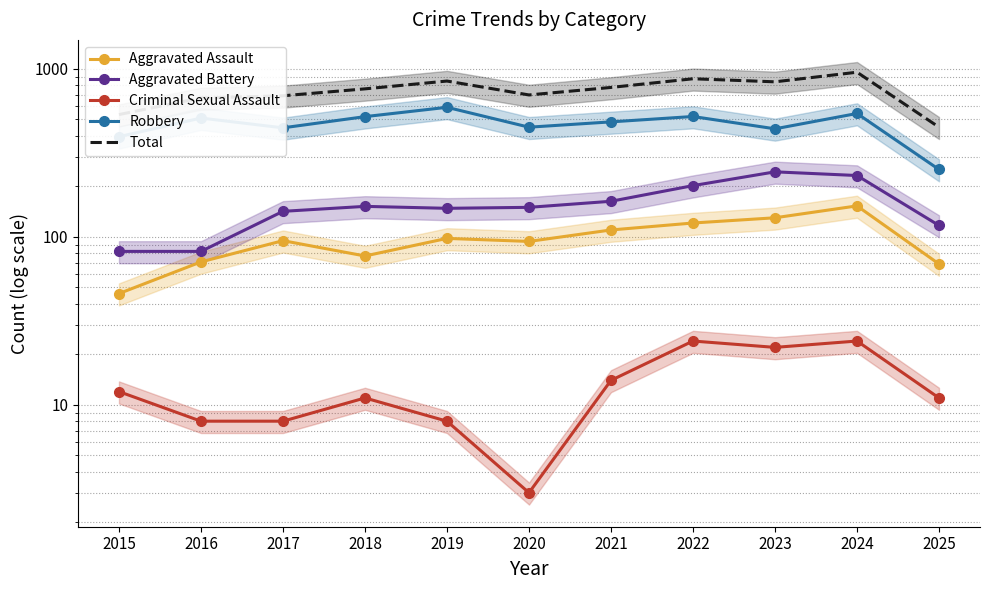

How many series are shown in this chart?

5